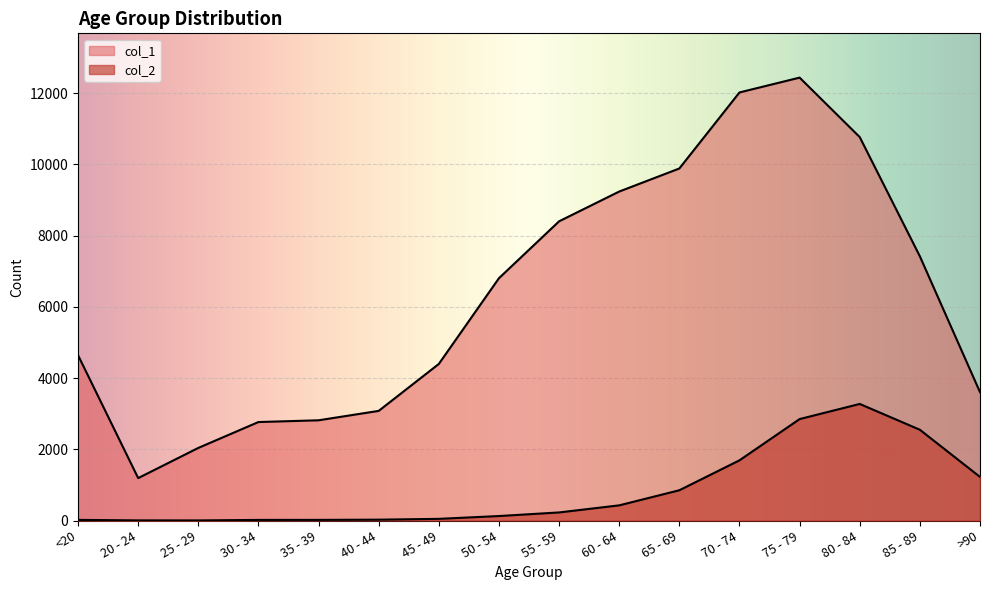

What is the difference between the col_2 values at <20 and 40 - 44?

6